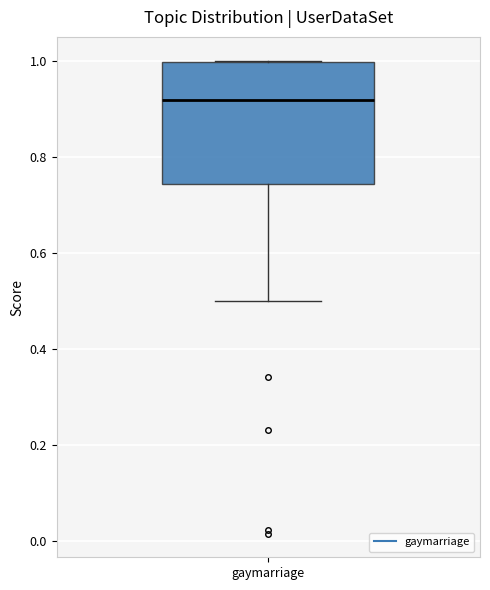

Transcribe this box plot: give where the median line is, the range the box spans, and where the two whiskers end, as read against the y-axis. The values are not printed on the chart, so give them approximately, as read against the axis.

median 0.92, box 0.74 to 1.00, whiskers 0.50 to 1.00